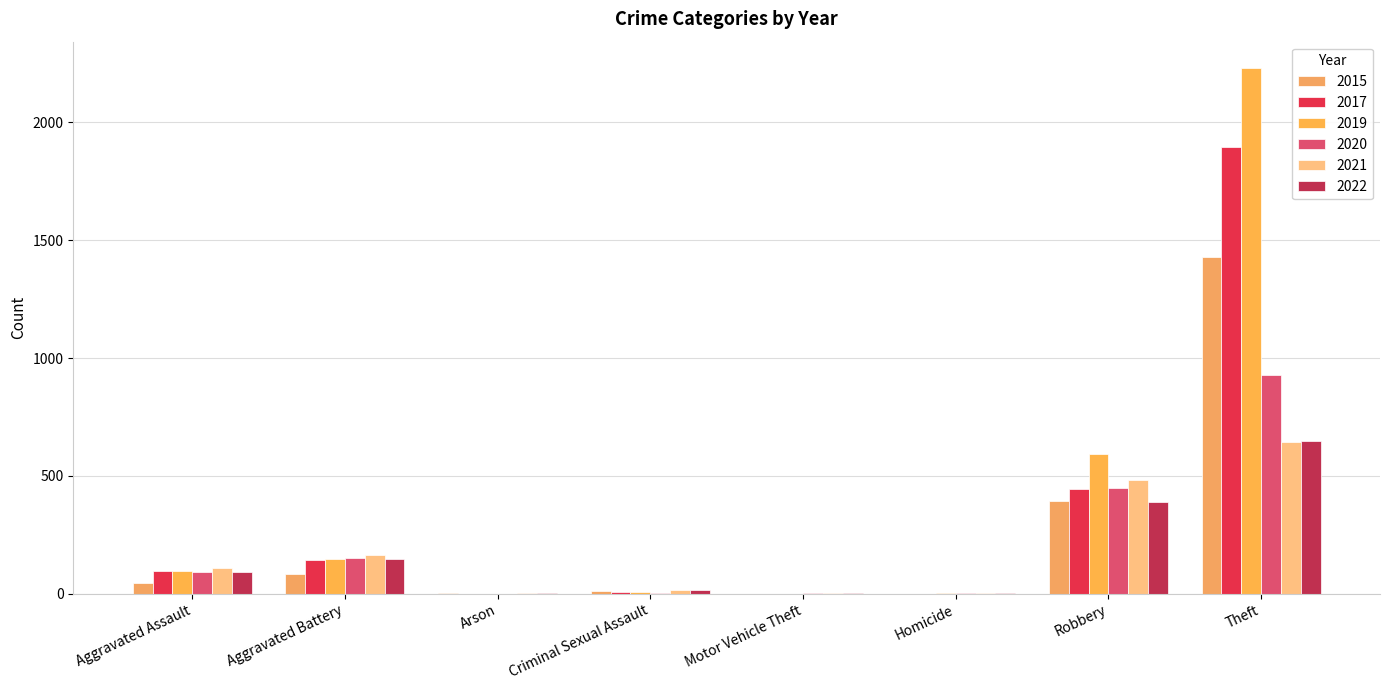

At Motor Vehicle Theft, list the series in order from smallest to largest.

2015, 2017, 2019, 2021, 2022, 2020